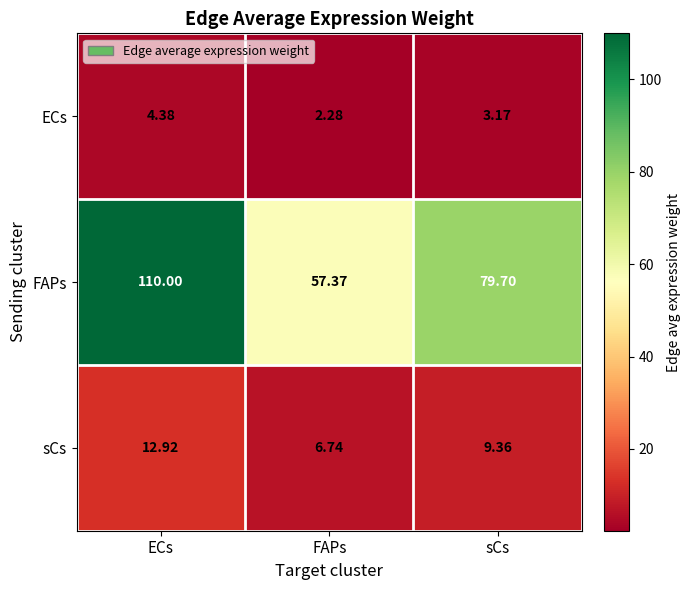

Which series has the largest range (max minus min)?

FAPs